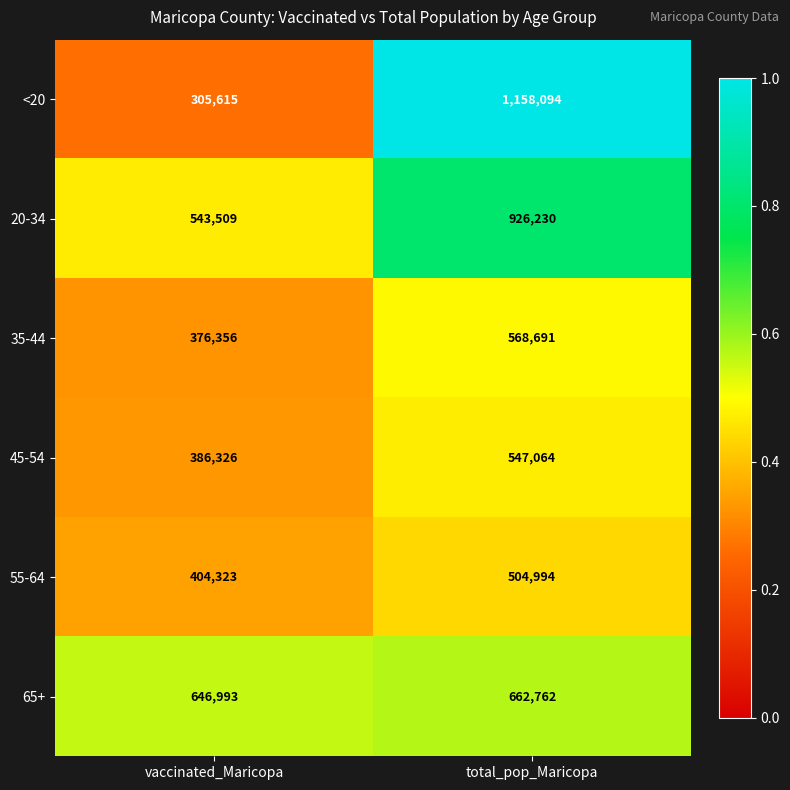

Count the number of categories in the chart.

2